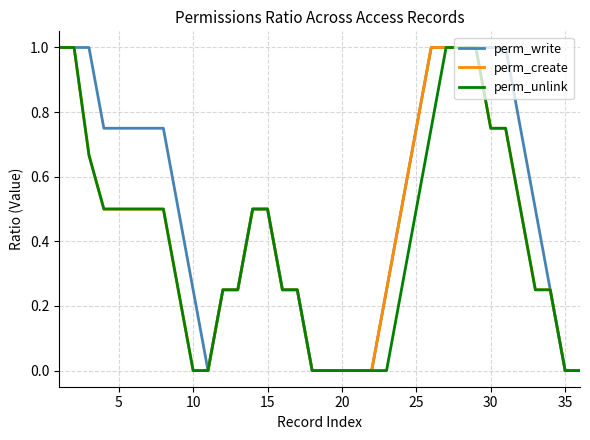

What is the greatest value displayed?

1.0